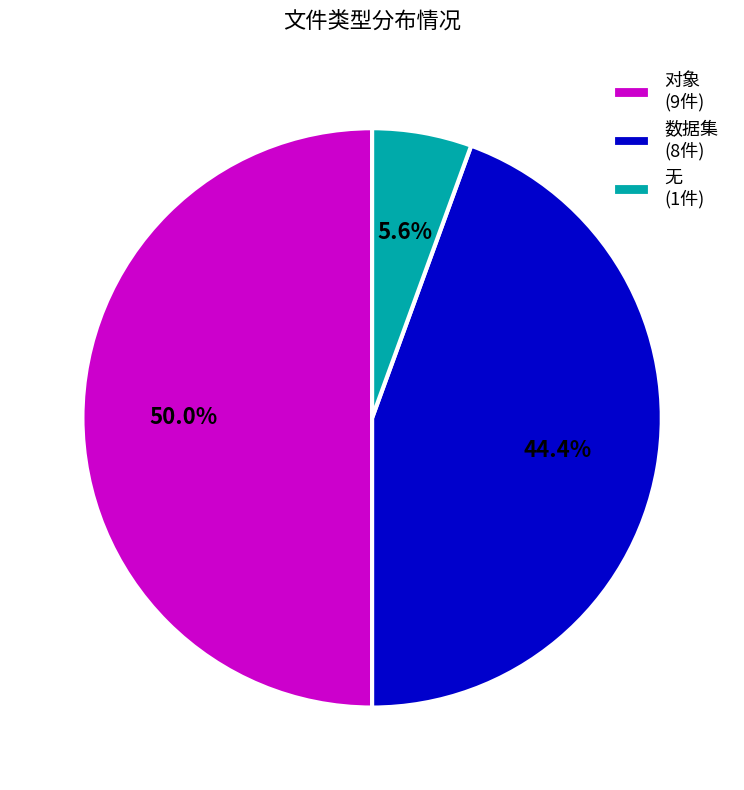

What is the ratio of the value at 对象 (9件) to the value at 数据集 (8件)?

1.1